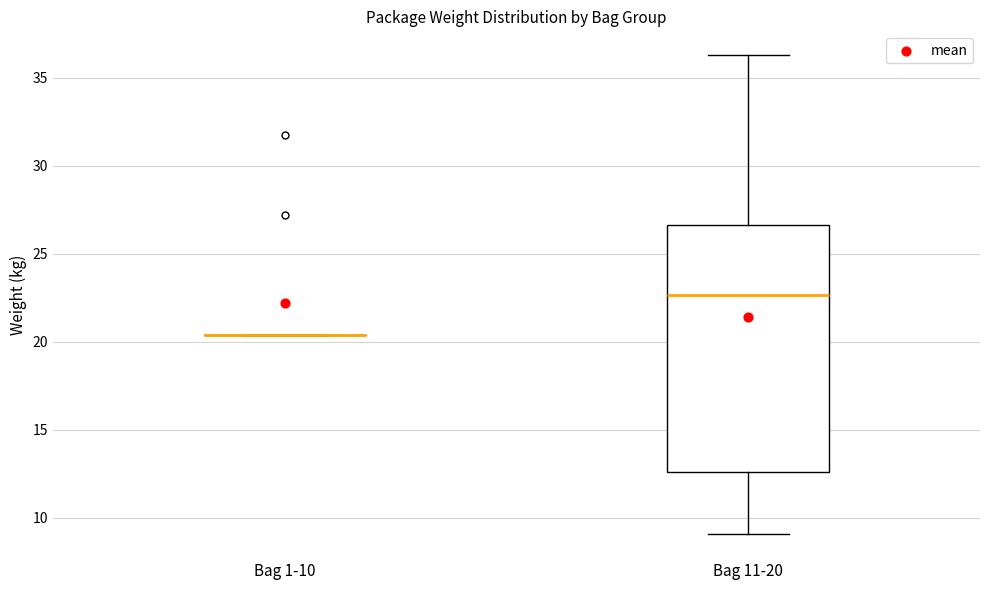

Reading left to right, transcribe this box plot: for each box, give where its median line is, the range the box spans, and where its two whiskers end, as read against the y-axis. The values are not printed on the chart, so give them approximately, as read against the axis.

Bag 1-10: box collapsed to a line at 20.5, whiskers 20.5 to 20.5
Bag 11-20: median 22.5, box 12.5 to 26.5, whiskers 9.0 to 36.5